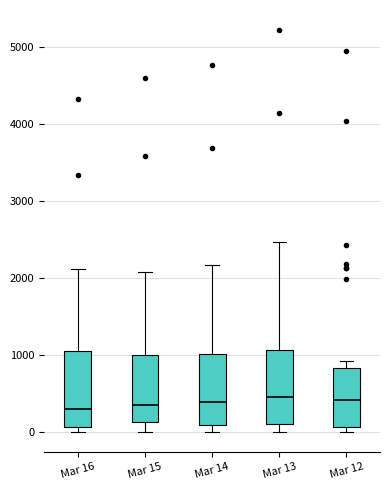

Reading left to right, transcribe this box plot: for each box, give where its median line is, the range the box spans, and where its two whiskers end, as read against the y-axis. The values are not printed on the chart, so give them approximately, as read against the axis.

Mar 16: median 300, box 100 to 1000, whiskers 0 to 2100
Mar 15: median 300, box 100 to 1000, whiskers 0 to 2100
Mar 14: median 400, box 100 to 1000, whiskers 0 to 2200
Mar 13: median 400, box 100 to 1100, whiskers 0 to 2500
Mar 12: median 400, box 100 to 800, whiskers 0 to 900